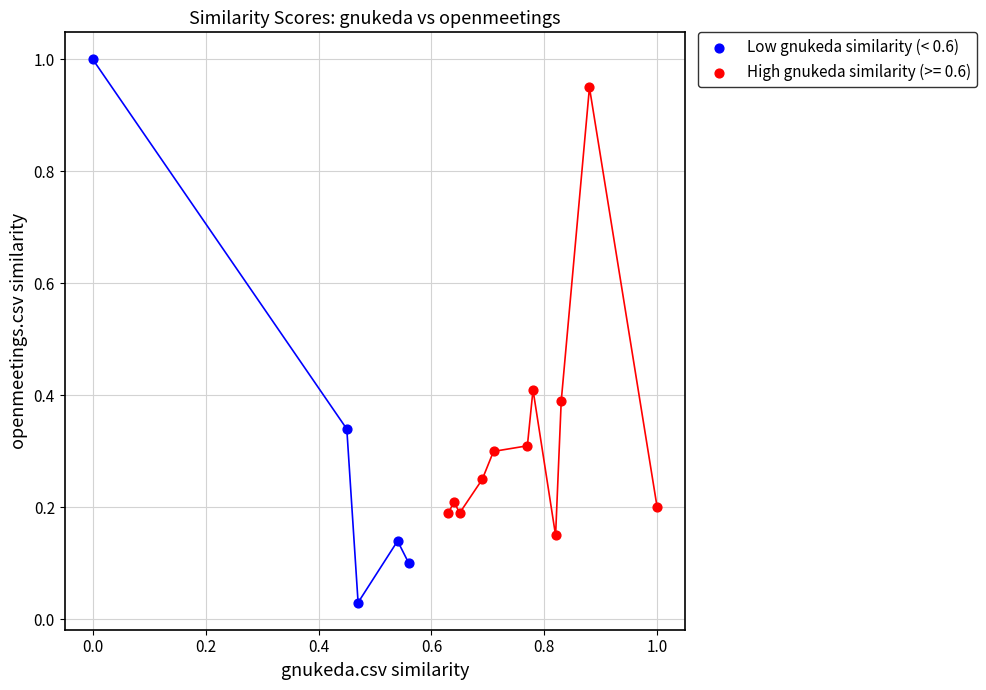

Which series reaches the minimum Y coordinate?

Low gnukeda similarity (< 0.6)